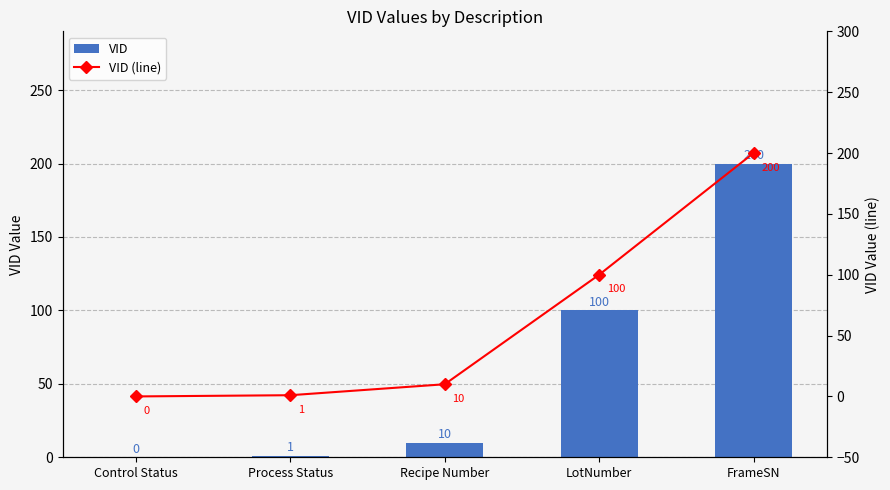

At which label does VID first exceed 10?

LotNumber